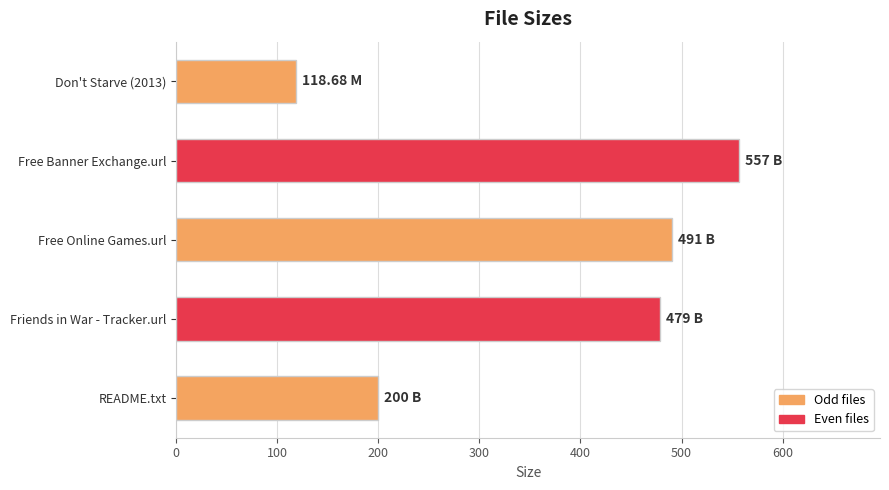

What is the change in value from Free Banner Exchange.url to Friends in War - Tracker.url?

-78.0